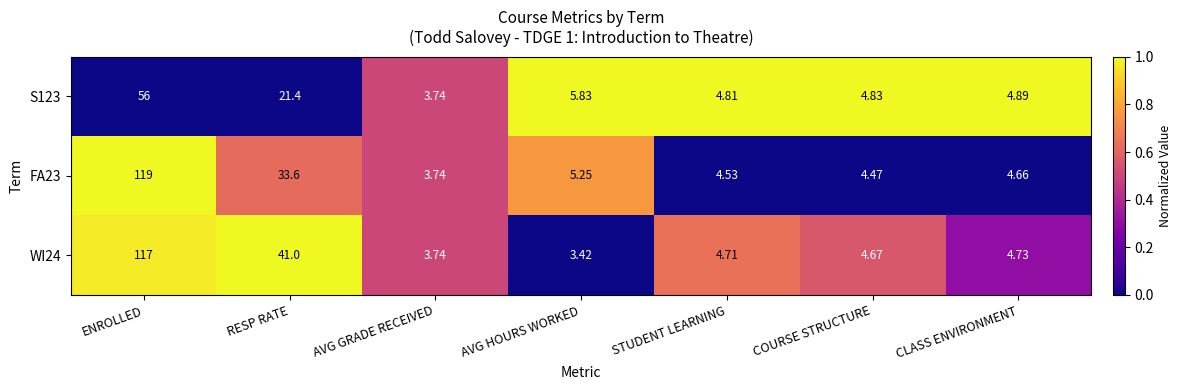

At which label does S123 reach its minimum?

AVG GRADE RECEIVED